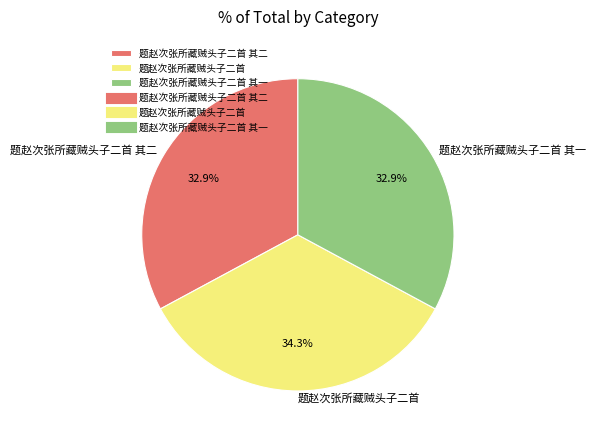

The 题赵次张所藏贼头子二首 slice represents 34% of the pie. True or false?

True